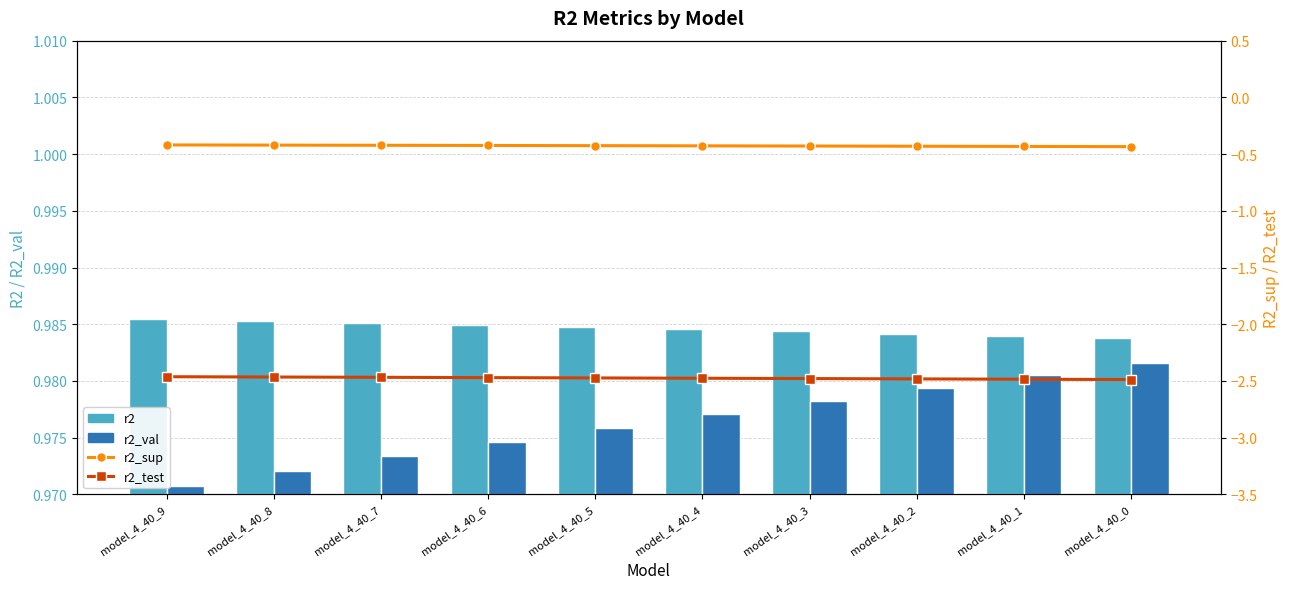

Reading right to left, extract all data points from this chart.

r2: 1.0	1.0	1.0	1.0	1.0	1.0	1.0	1.0	1.0	1.0
r2_val: 1.0	1.0	1.0	1.0	1.0	1.0	1.0	1.0	1.0	1.0
r2_sup: -0.4	-0.4	-0.4	-0.4	-0.4	-0.4	-0.4	-0.4	-0.4	-0.4
r2_test: -2.5	-2.5	-2.5	-2.5	-2.5	-2.5	-2.5	-2.5	-2.5	-2.5